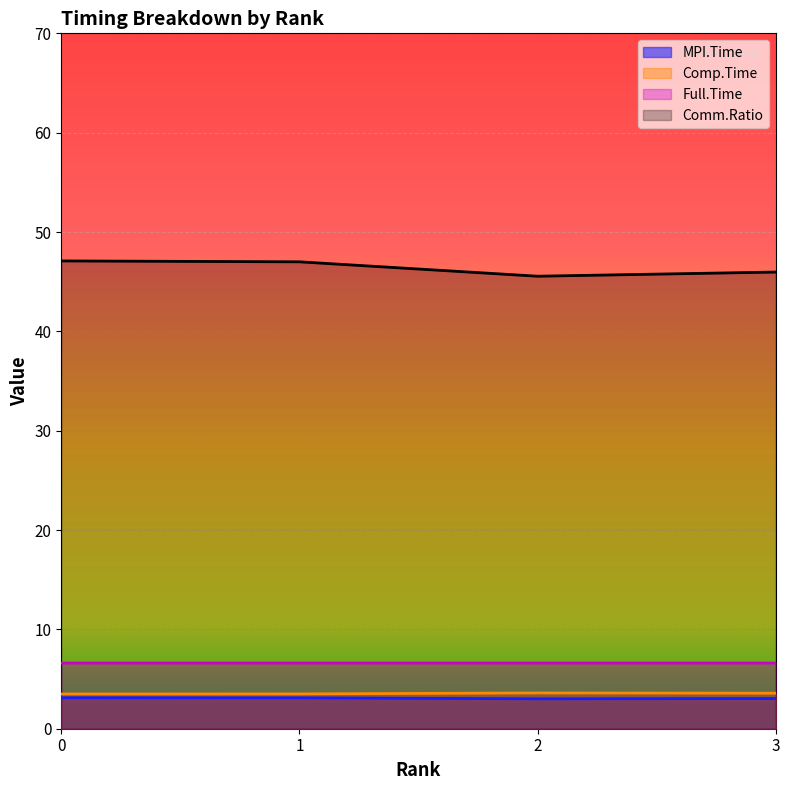

What is the value of the Full.Time point at the 2nd from the left?

6.6